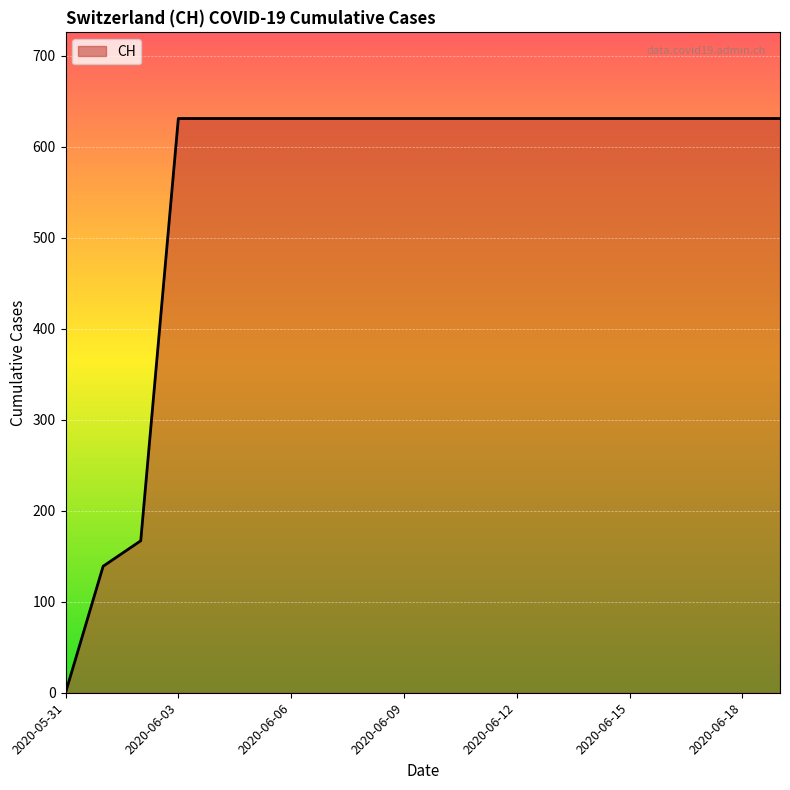

What is the difference between the maximum and minimum values?

631